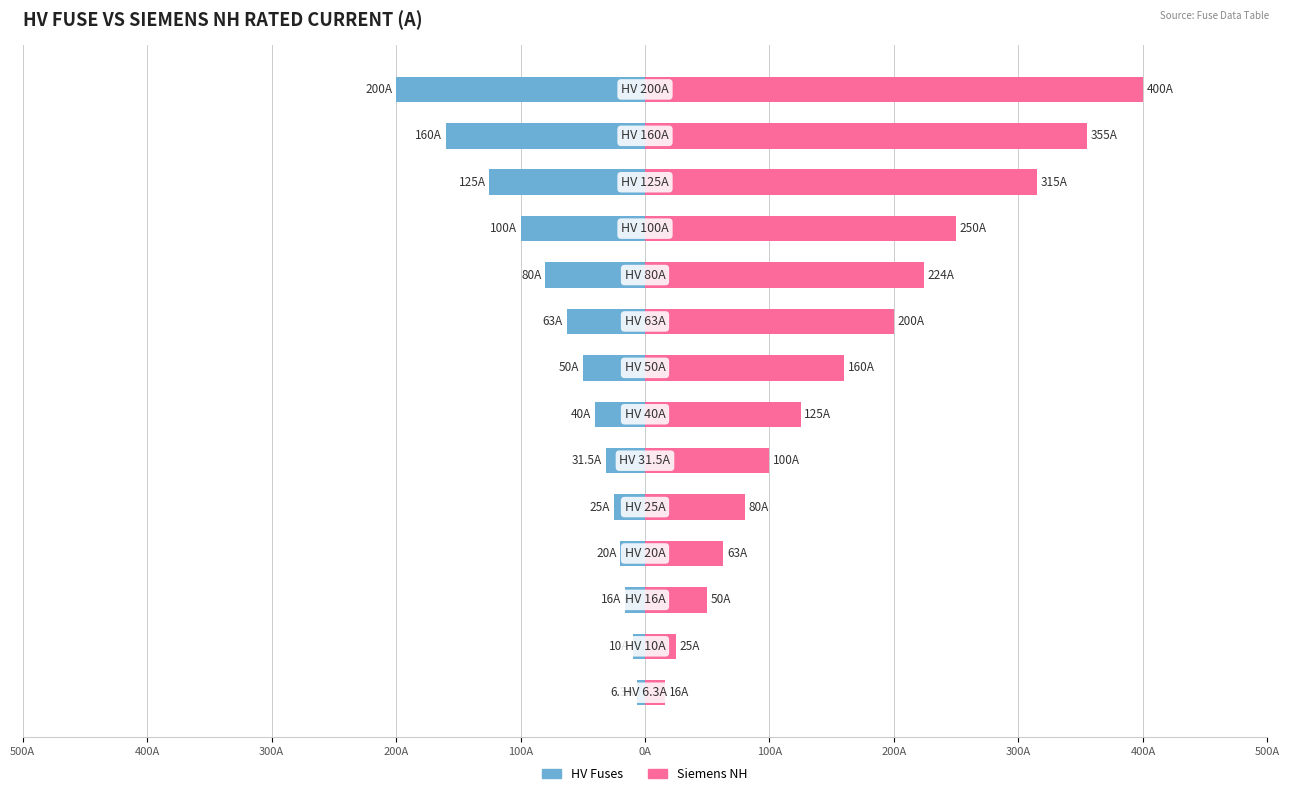

At how many categories does at least one series exceed 302?

3